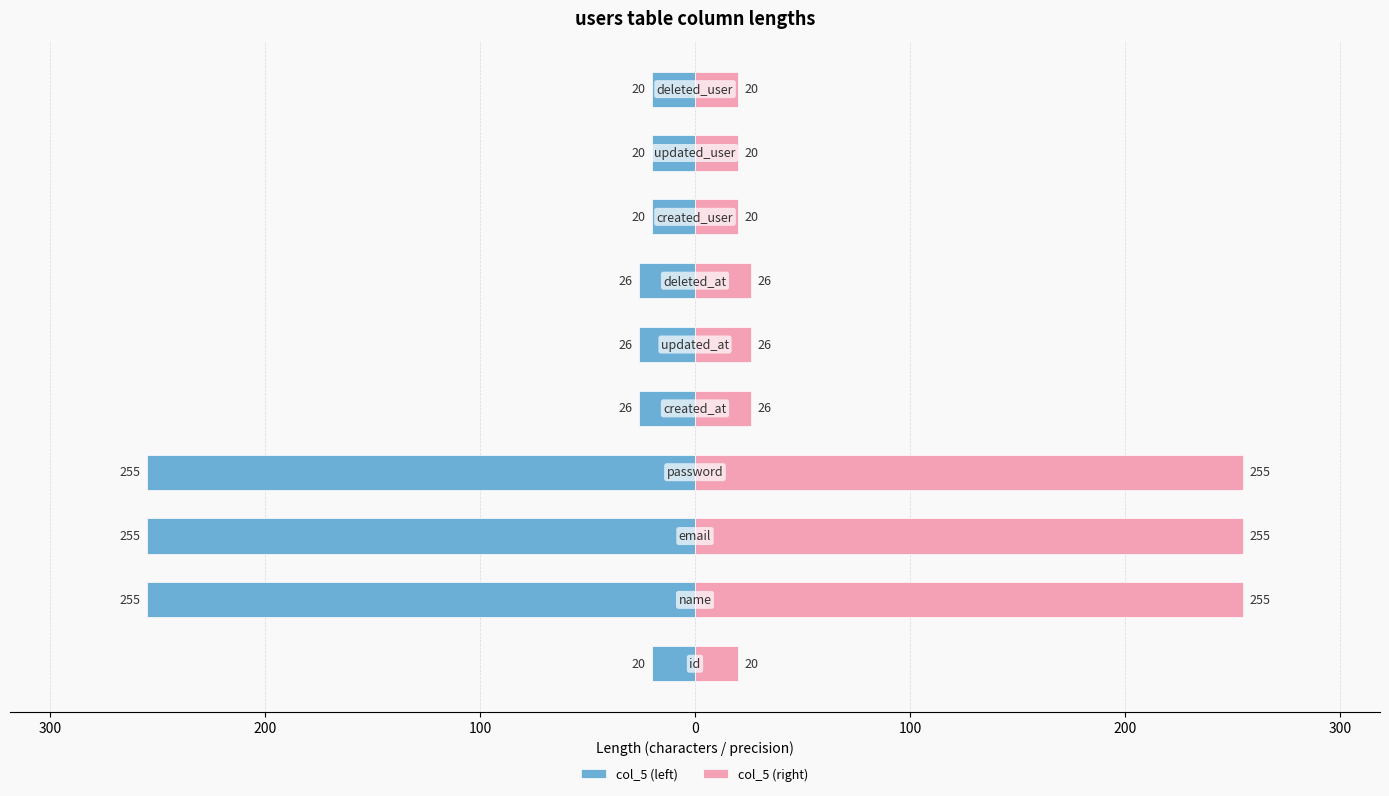

Reading right to left, what are all the values shown in this chart?

col_5 (left): -20	-20	-20	-26	-26	-26	-255	-255	-255	-20
col_5 (right): 20	20	20	26	26	26	255	255	255	20